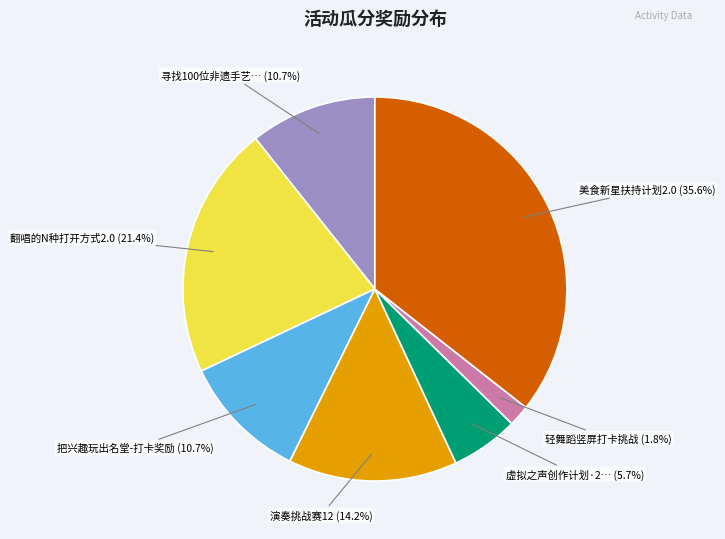

Does any single category account for the majority?

No